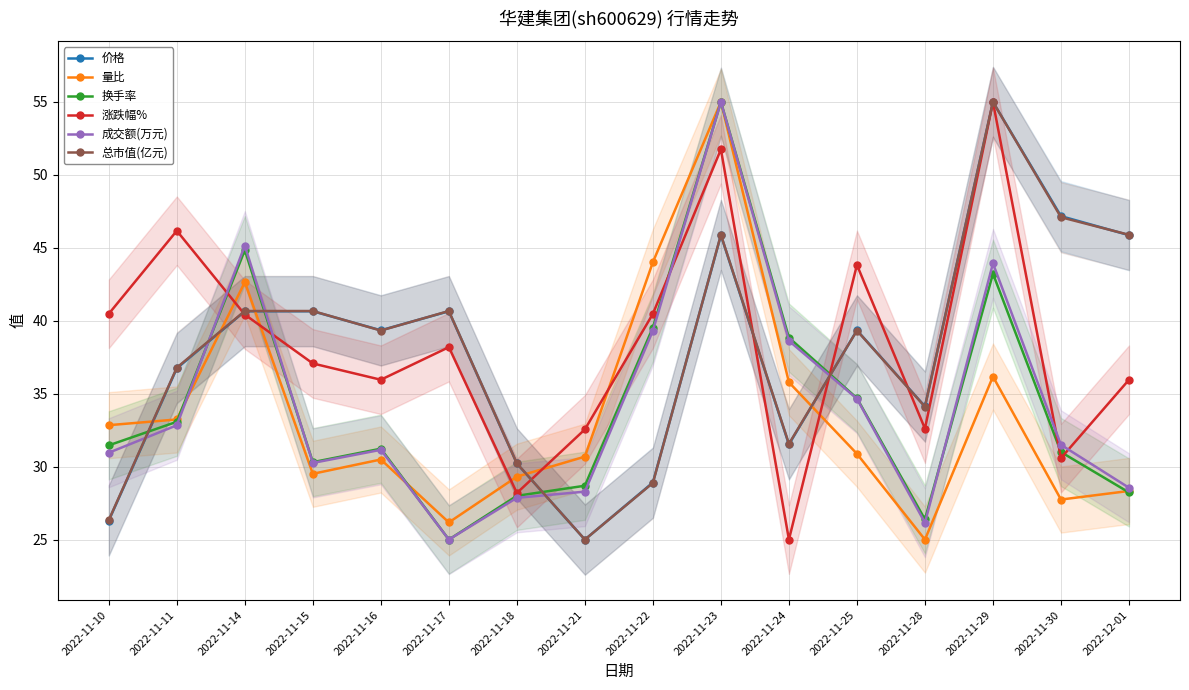

At which label is 价格 closest to 40?

2022-11-14